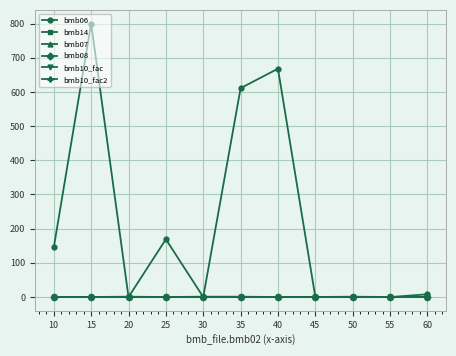

Does the chart display data point markers on the line(s)?

Yes